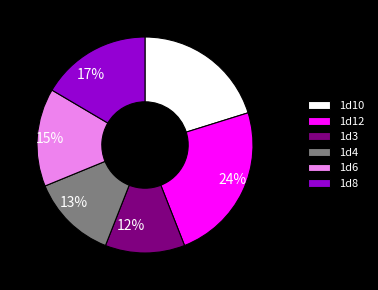

True or false: 1d3 accounts for 12% of the total.

True